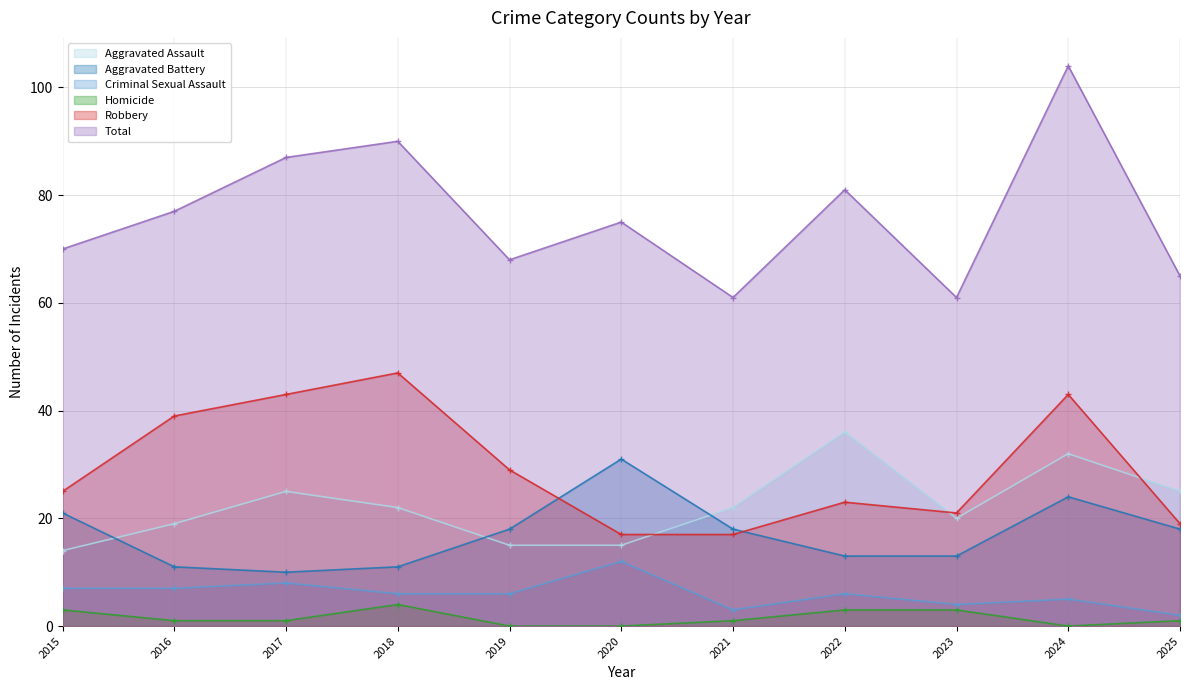

What is the lowest value of the Total series?

61